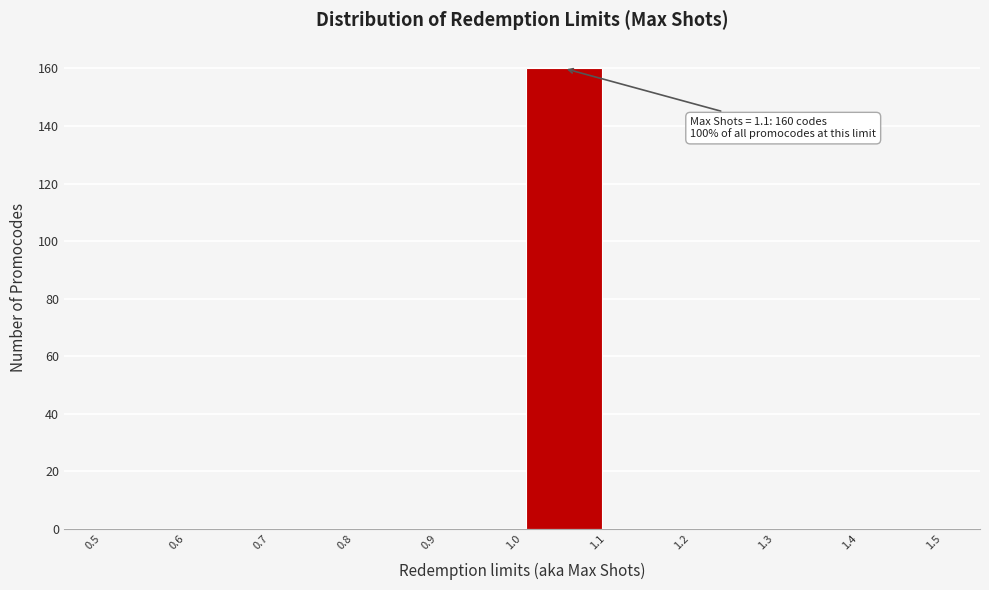

Over which range of the x-axis is the bar tallest?

1.0 to 1.1